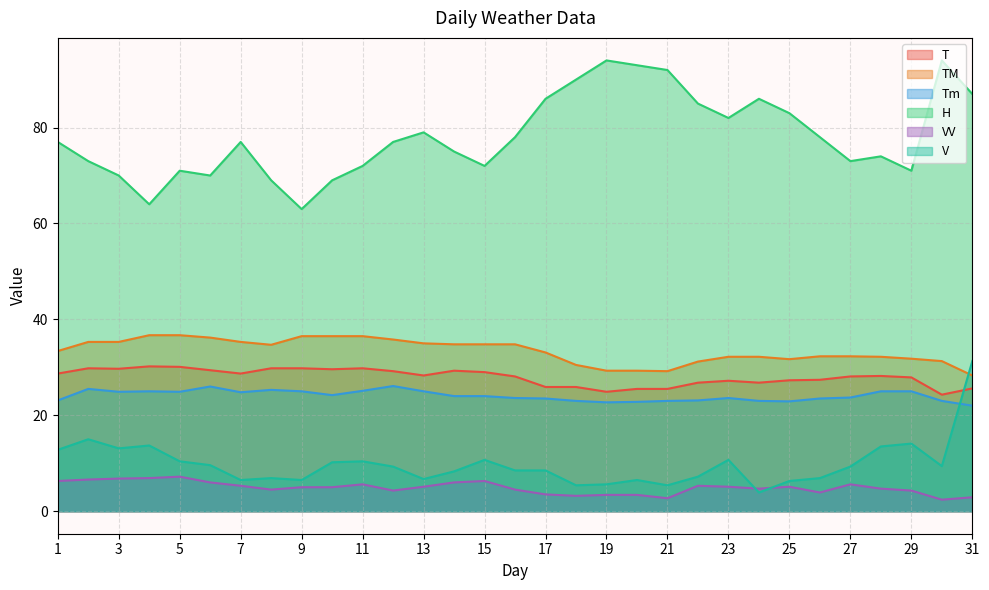

Reading left to right, extract all data points from this chart.

T: 28.7	29.8	29.7	30.2	30.1	29.4	28.7	29.8	29.8	29.6	29.8	29.2	28.3	29.3	29.0	28.1	25.9	25.9	24.9	25.5	25.5	26.8	27.2	26.8	27.3	27.4	28.1	28.2	27.9	24.3	25.6
TM: 33.4	35.3	35.3	36.7	36.7	36.2	35.3	34.7	36.5	36.5	36.5	35.8	35.0	34.8	34.8	34.8	33.1	30.5	29.3	29.3	29.2	31.2	32.2	32.2	31.7	32.3	32.3	32.2	31.8	31.3	28.3
Tm: 23.1	25.5	24.9	25.0	24.9	26.0	24.8	25.3	25.0	24.2	25.1	26.1	25.0	24.0	24.0	23.6	23.5	23.0	22.7	22.8	23.0	23.1	23.6	23.0	22.9	23.5	23.7	25.0	25.0	23.0	22.0
H: 77.0	73.0	70.0	64.0	71.0	70.0	77.0	69.0	63.0	69.0	72.0	77.0	79.0	75.0	72.0	78.0	86.0	90.0	94.0	93.0	92.0	85.0	82.0	86.0	83.0	78.0	73.0	74.0	71.0	94.0	87.0
VV: 6.3	6.6	6.8	6.9	7.2	6.0	5.3	4.5	5.0	5.0	5.6	4.3	5.1	6.0	6.3	4.5	3.5	3.2	3.4	3.4	2.7	5.3	5.1	4.7	5.1	3.9	5.6	4.7	4.3	2.4	2.9
V: 12.8	15.0	13.1	13.7	10.4	9.6	6.5	6.9	6.5	10.2	10.4	9.3	6.7	8.3	10.7	8.5	8.5	5.4	5.6	6.5	5.4	7.2	10.7	3.9	6.3	6.9	9.3	13.5	14.1	9.4	31.3